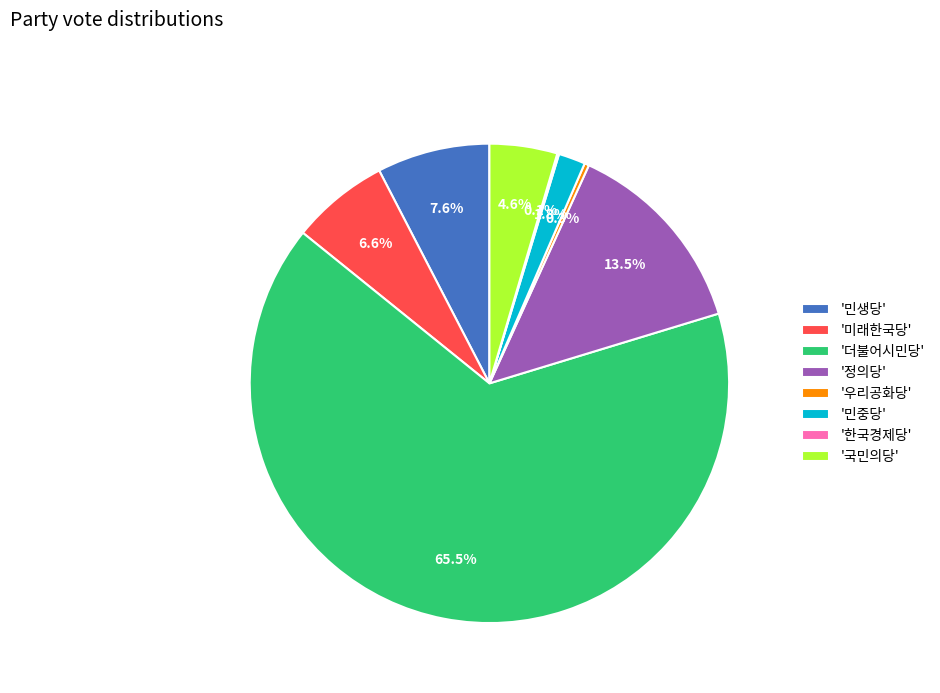

Which category accounts for the majority?

'더불어시민당'